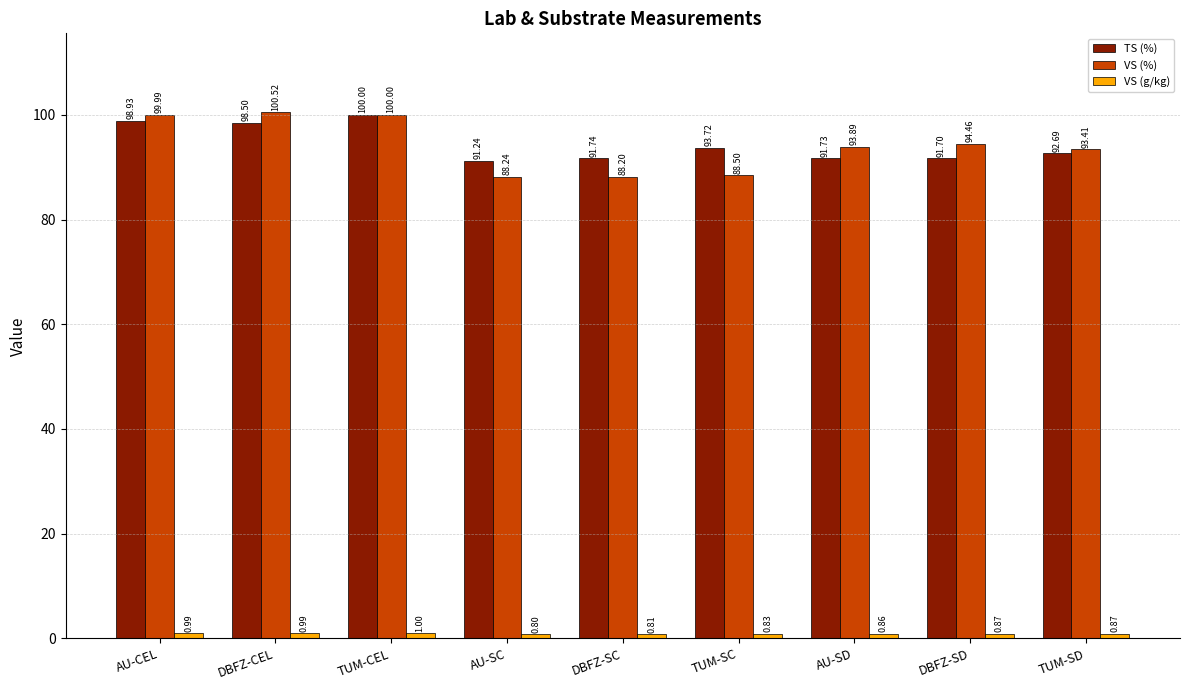

At how many categories does at least one series exceed 89?

9